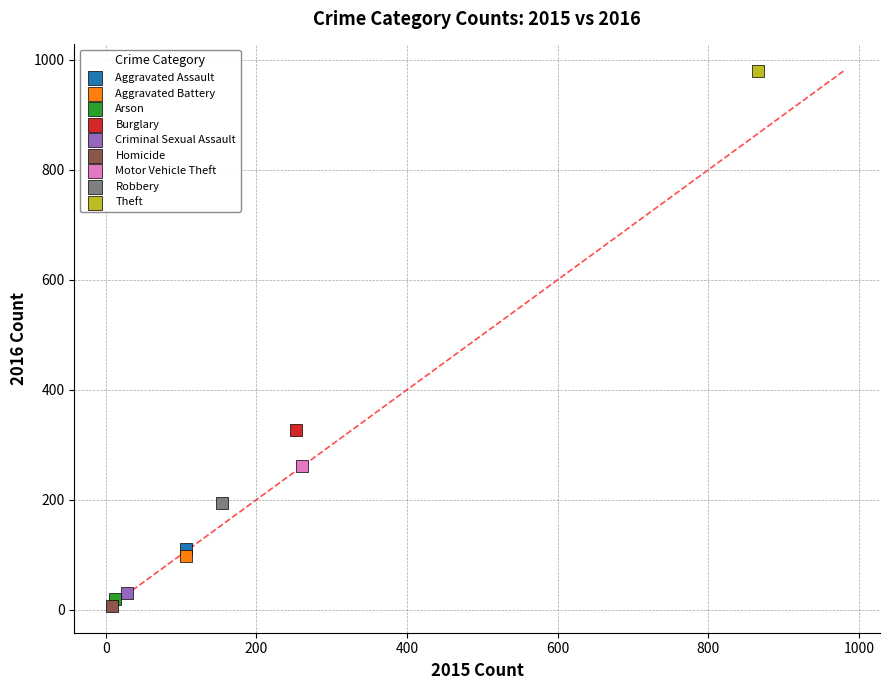

What are all the series names shown in the legend?

Aggravated Assault, Aggravated Battery, Arson, Burglary, Criminal Sexual Assault, Homicide, Motor Vehicle Theft, Robbery, Theft